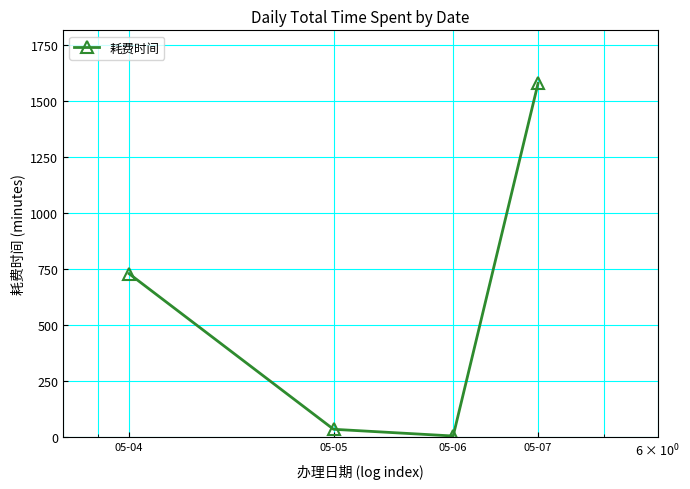

What is the average value?

588